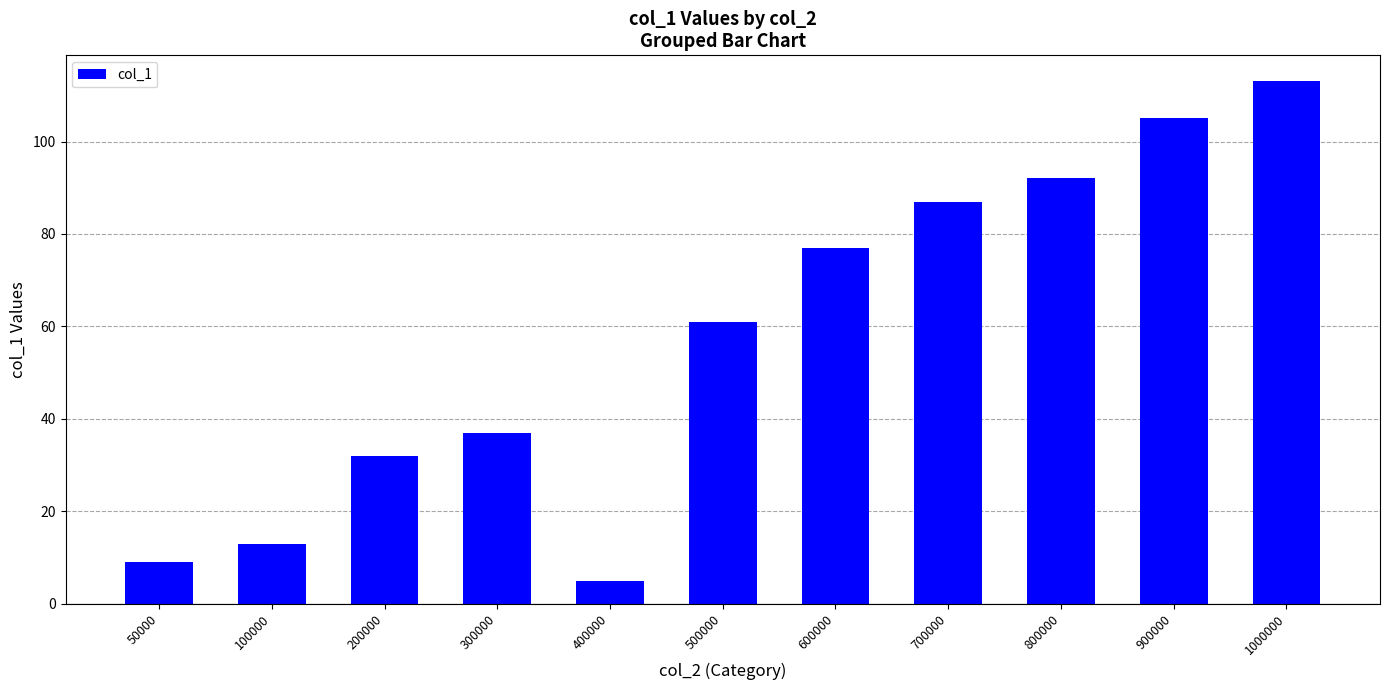

Which category has the lowest value across all series?

400000